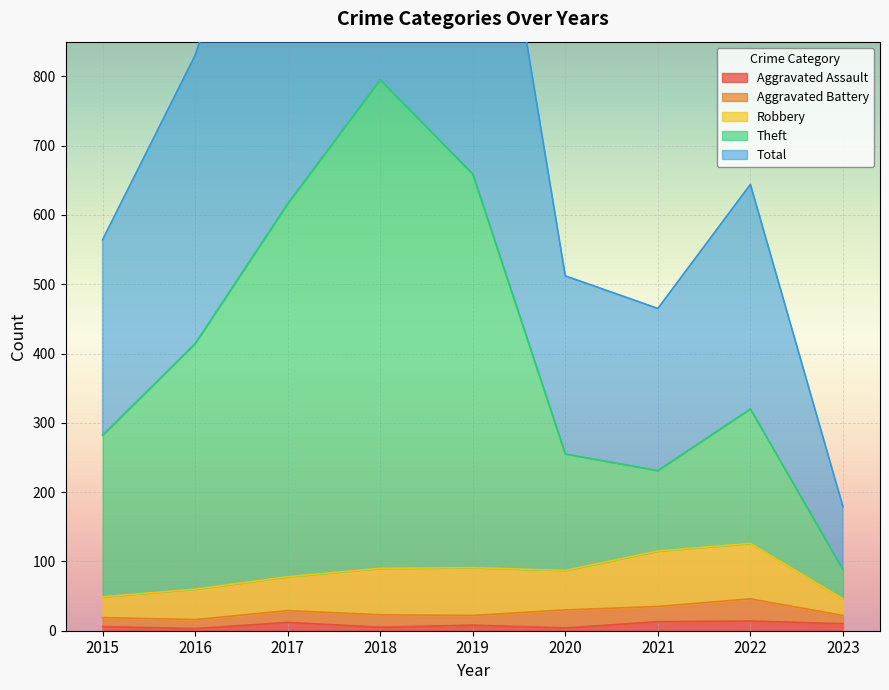

Which series has the largest total across all categories?

Total